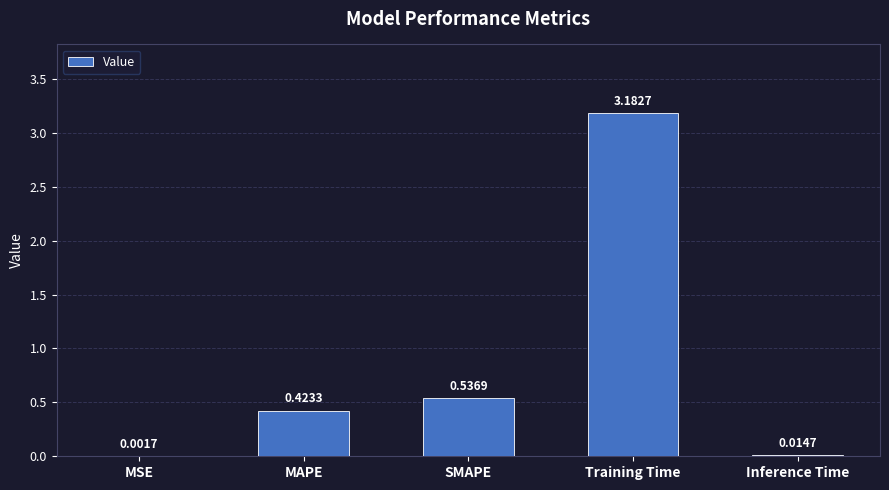

What is the sum of the values at SMAPE and Inference Time?

0.6